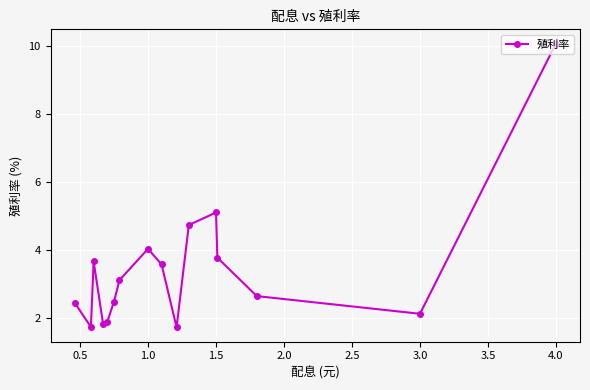

What is the value of the 8th point from the left?

4.0